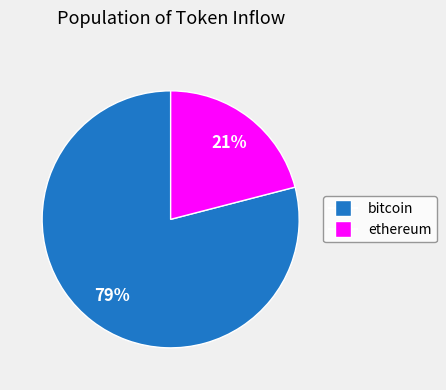

Which slice is the largest?

bitcoin